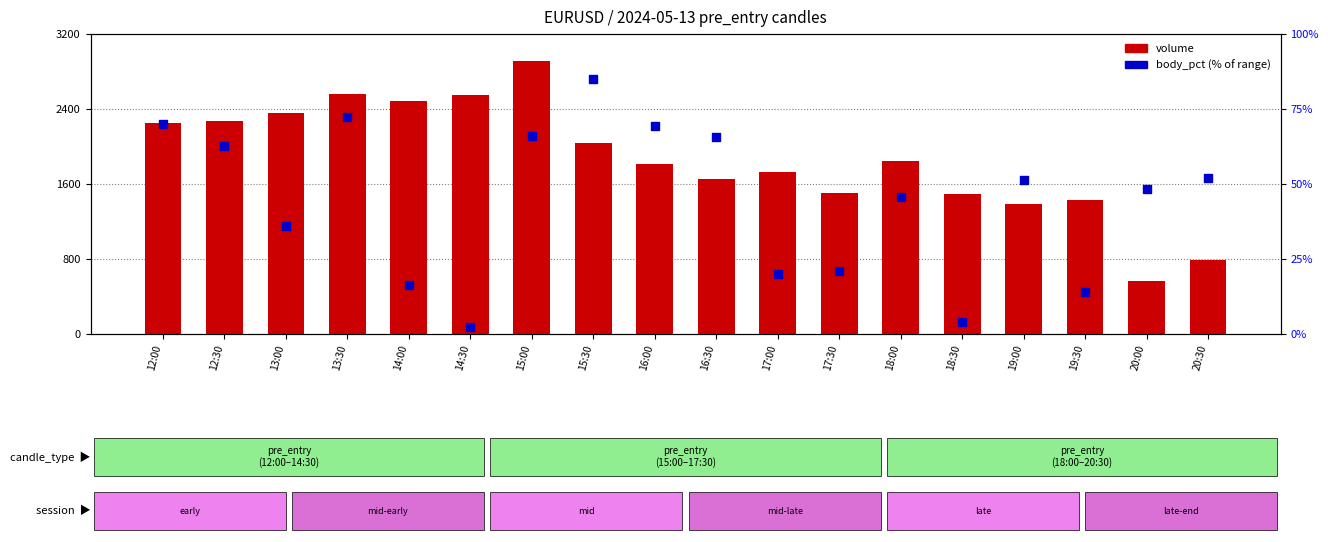

What is the total value across all series at 14:00?

2502.2